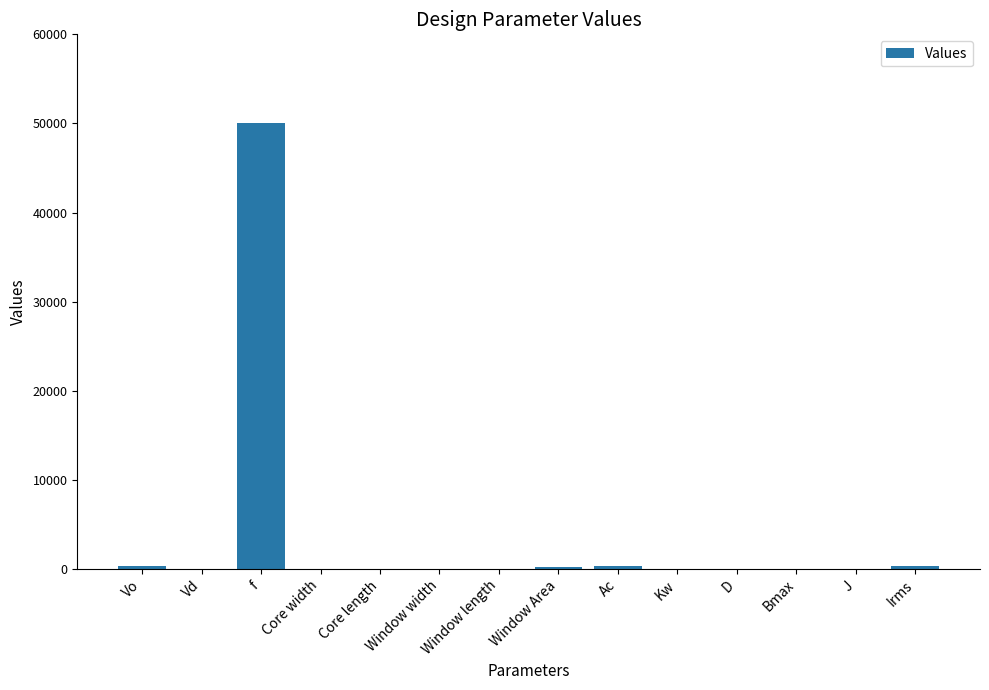

Count the number of categories in the chart.

14